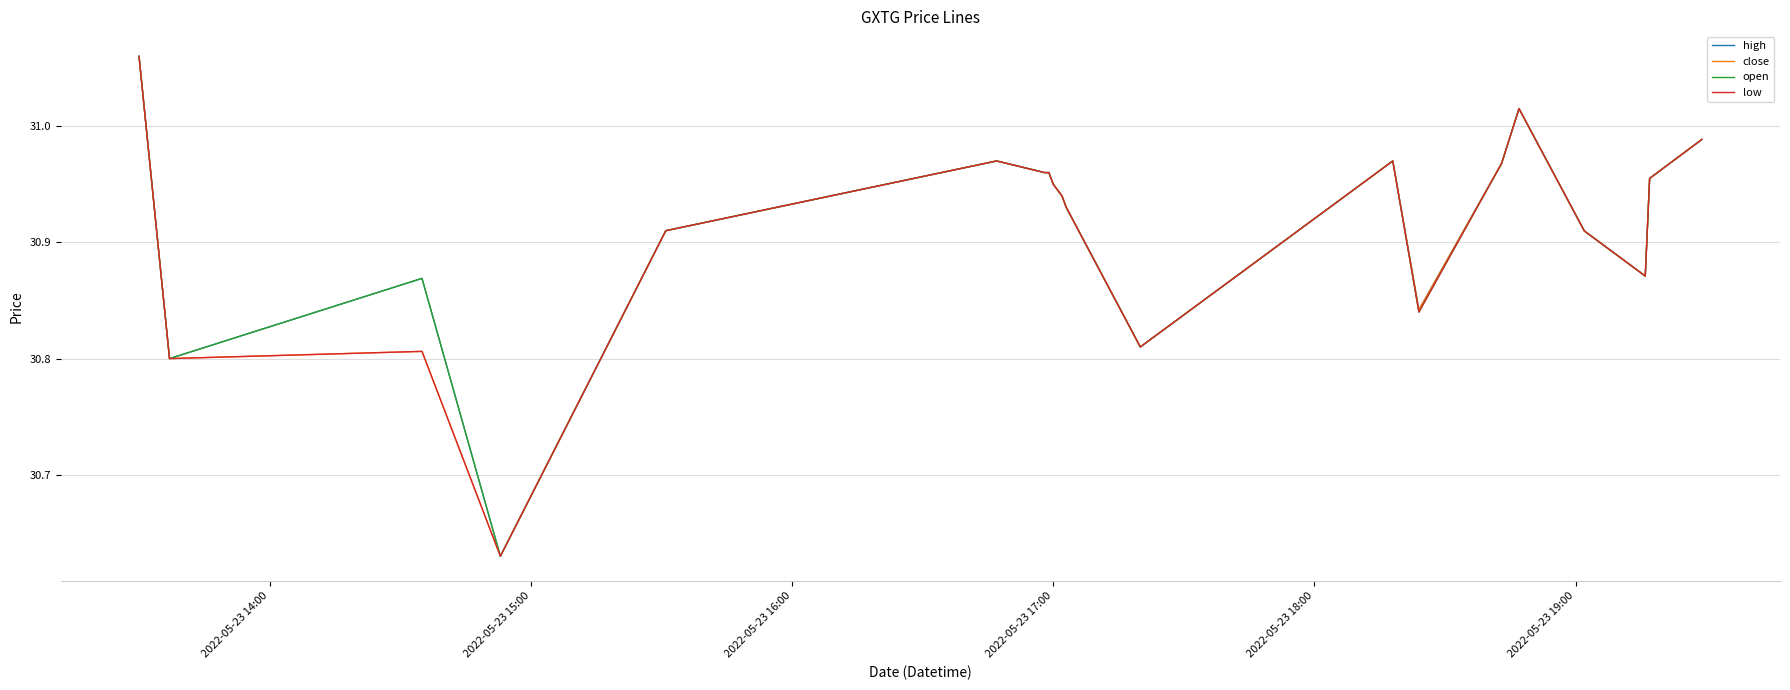

What are all the series names shown in the legend?

high, close, open, low